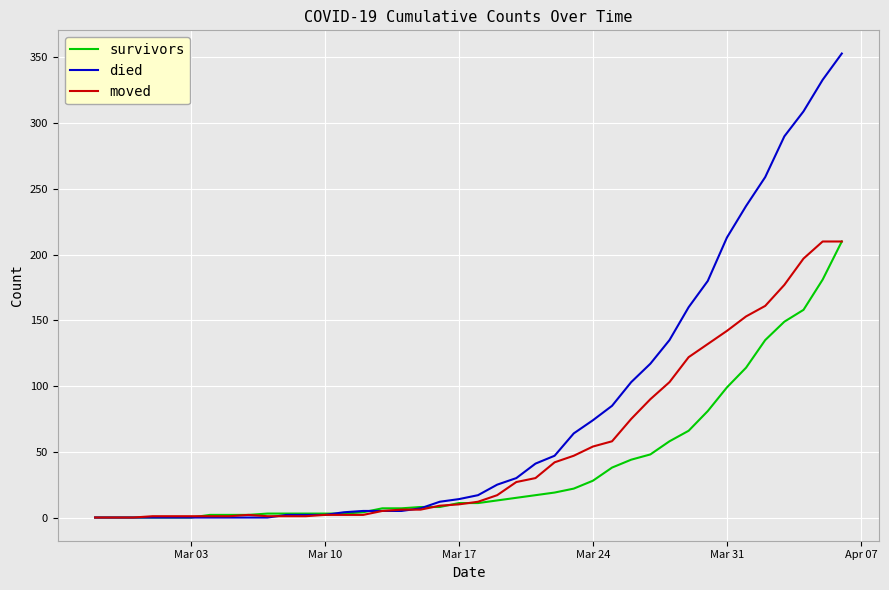

Which series has the largest total across all categories?

died